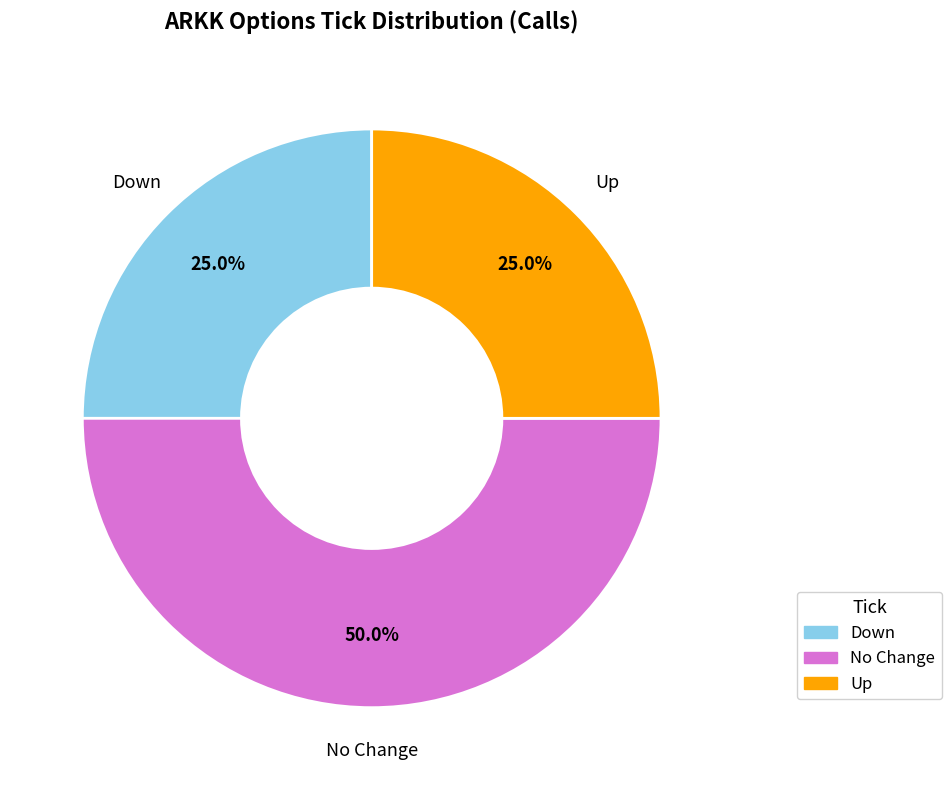

How many slices are in this pie chart?

3